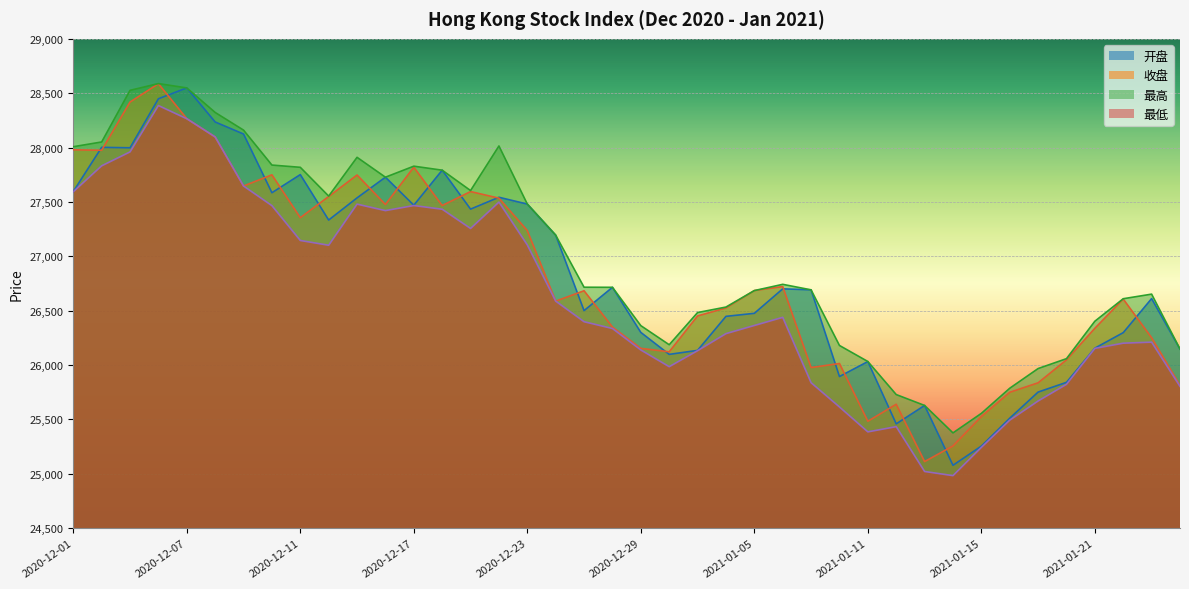

Where is the first local minimum for 开盘?

2020-12-03